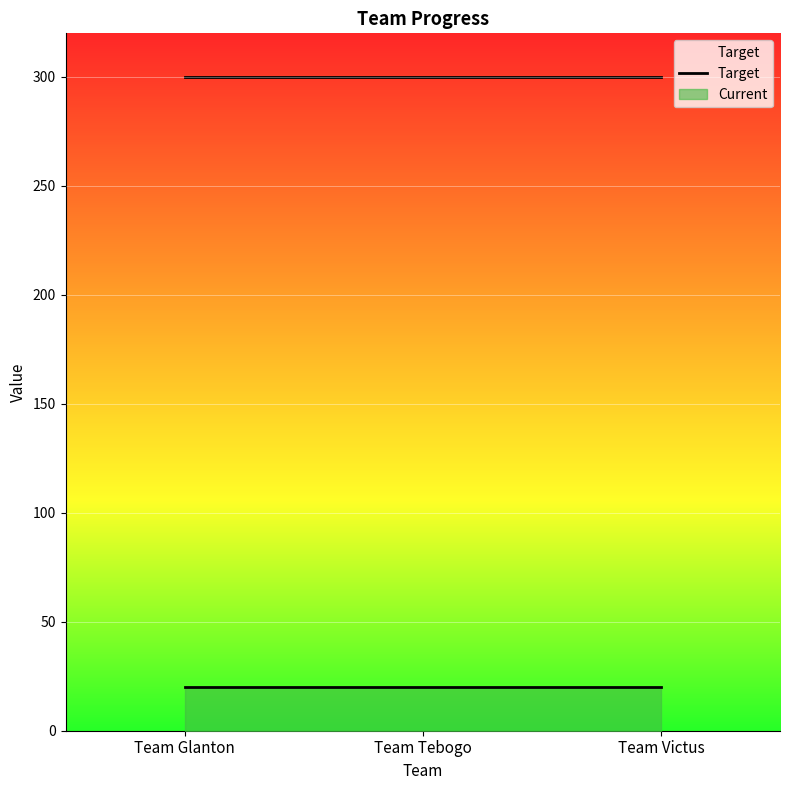

What is the label of the 2nd point from the left?

Team Tebogo